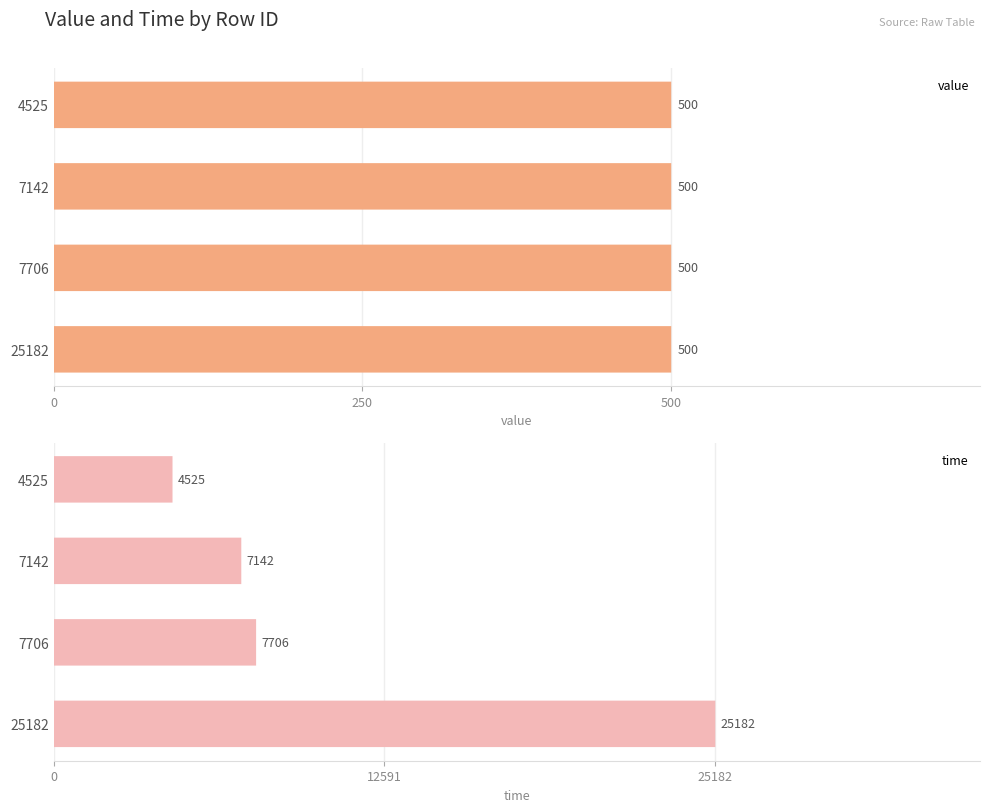

How many bars are there in total?

8